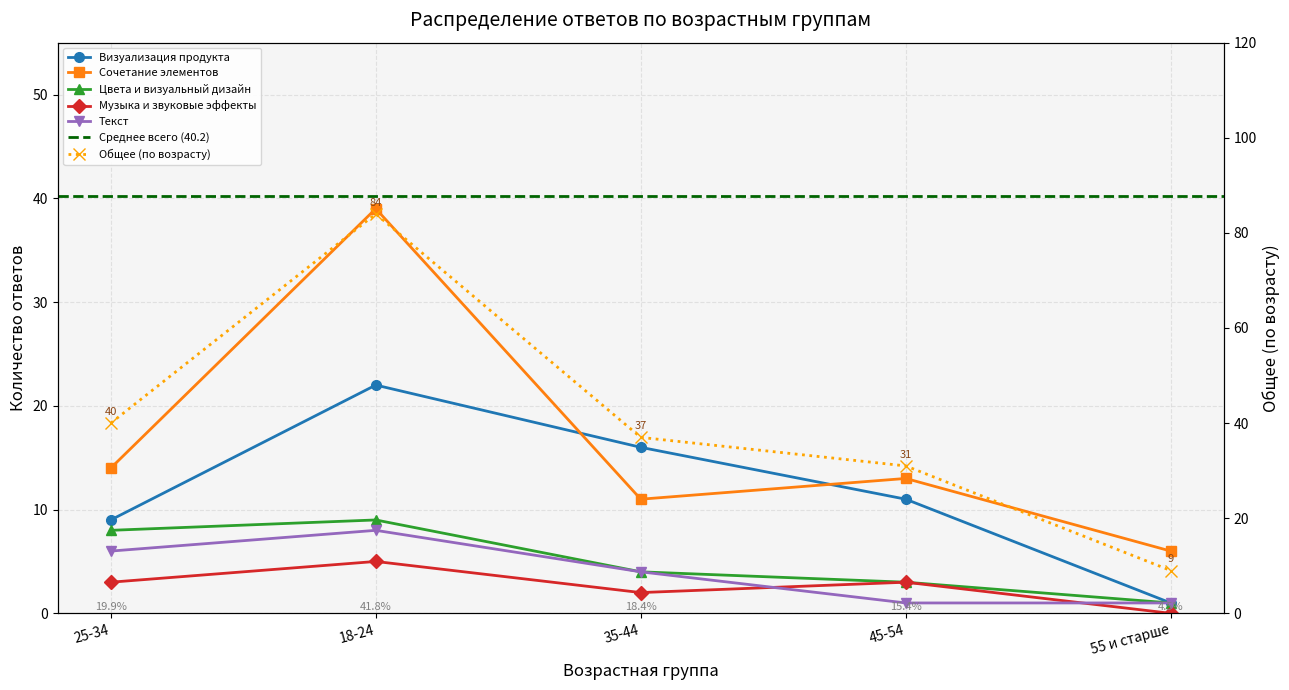

List the labels in order of Цвета и визуальный дизайн value, smallest first.

55 и старше, 45-54, 35-44, 25-34, 18-24